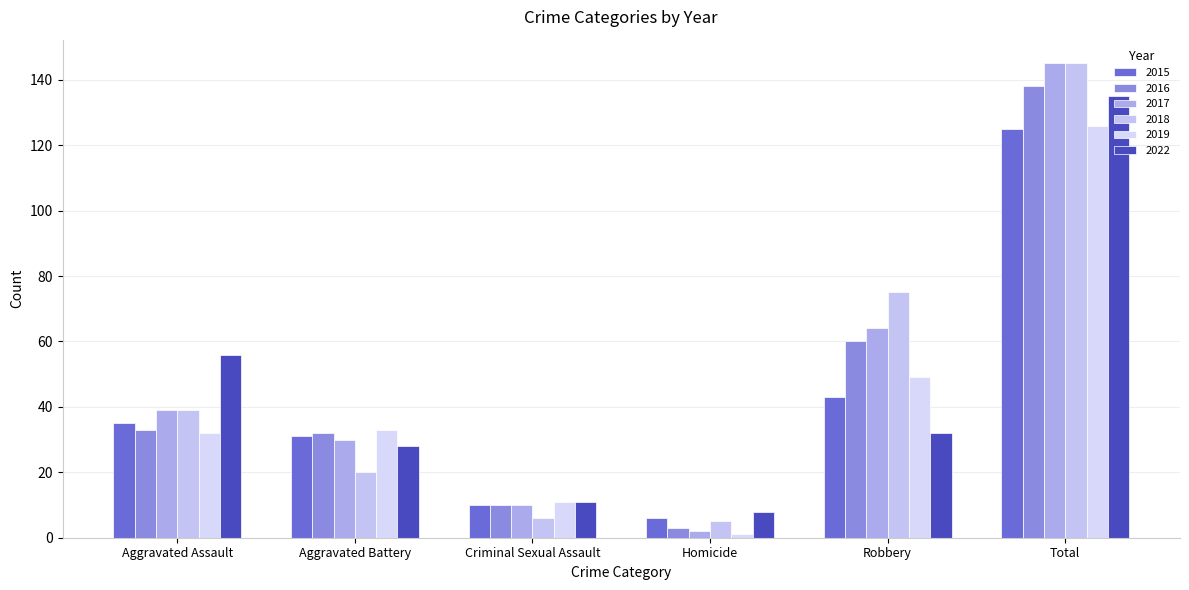

What is the average value of the 2019 series?

42